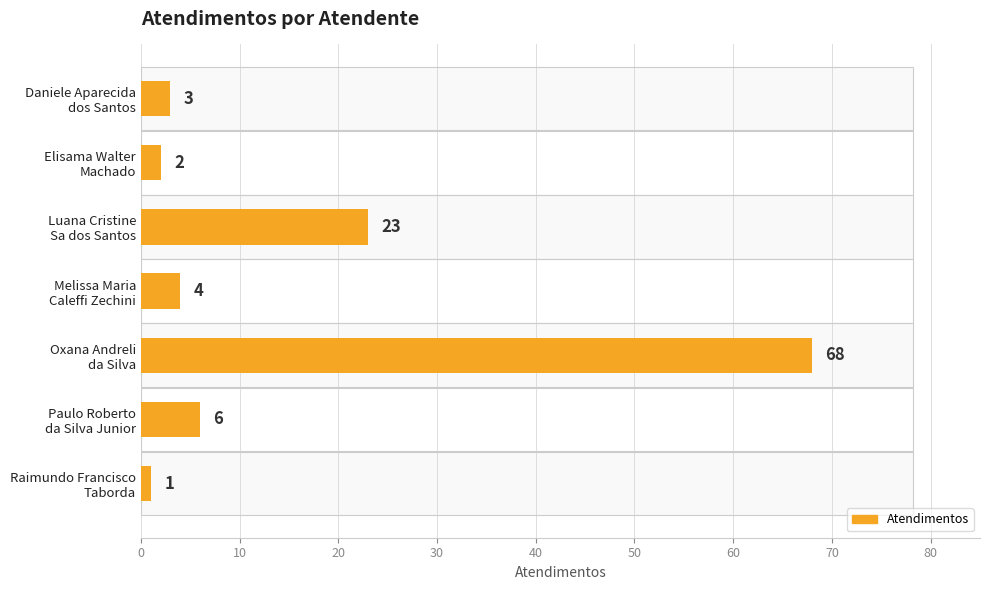

Reading right to left, what are all the values shown in this chart?

1	6	68	4	23	2	3